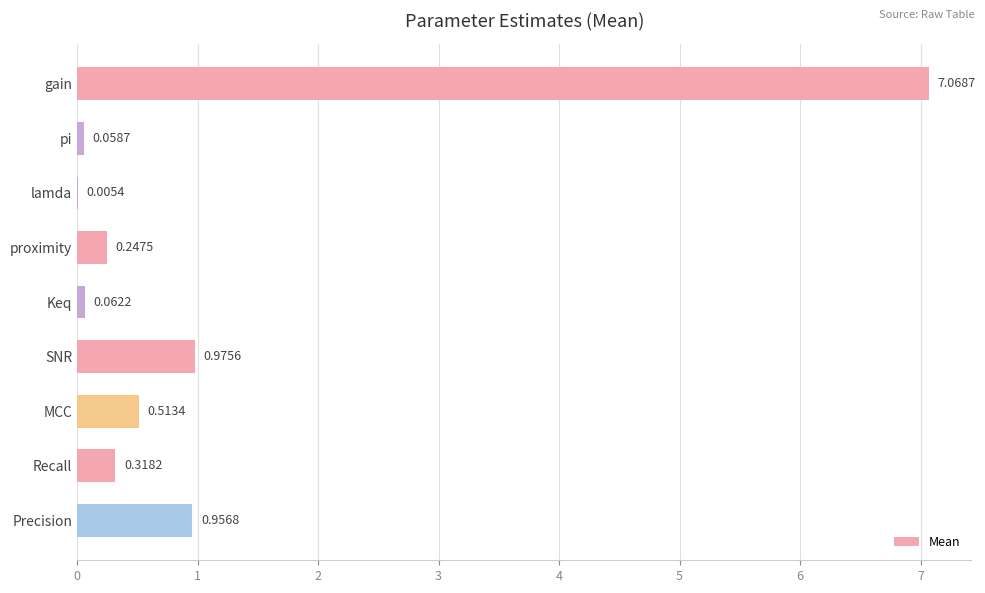

At which label is the value closest to 3?

SNR